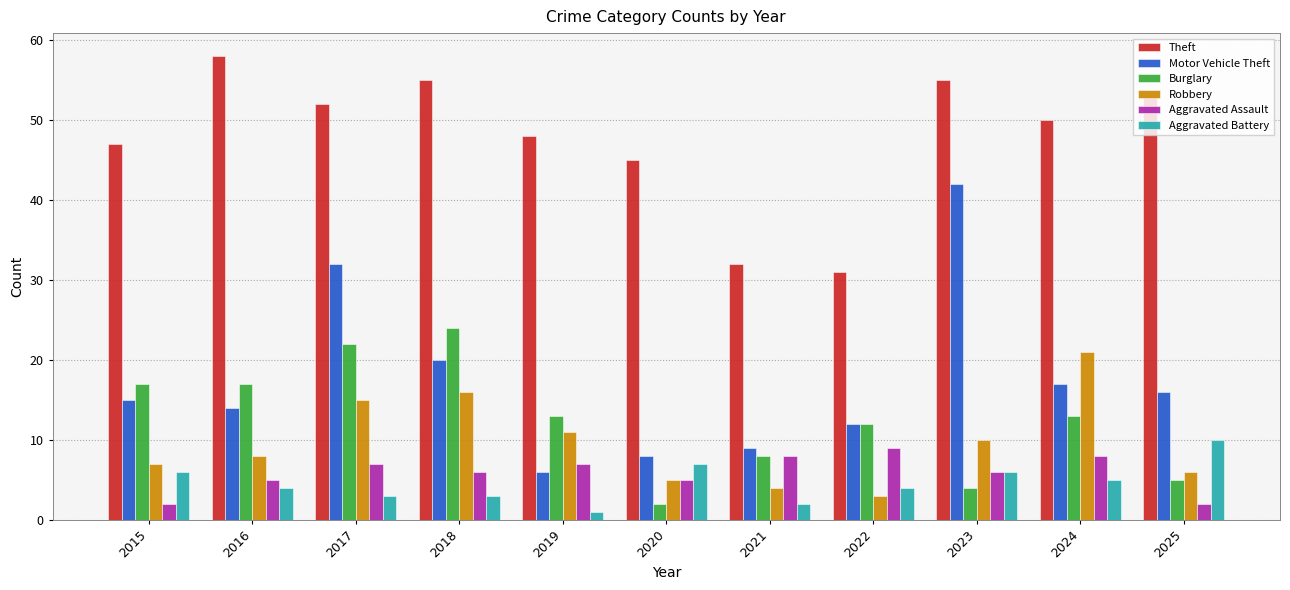

Count the number of data series in this chart.

6